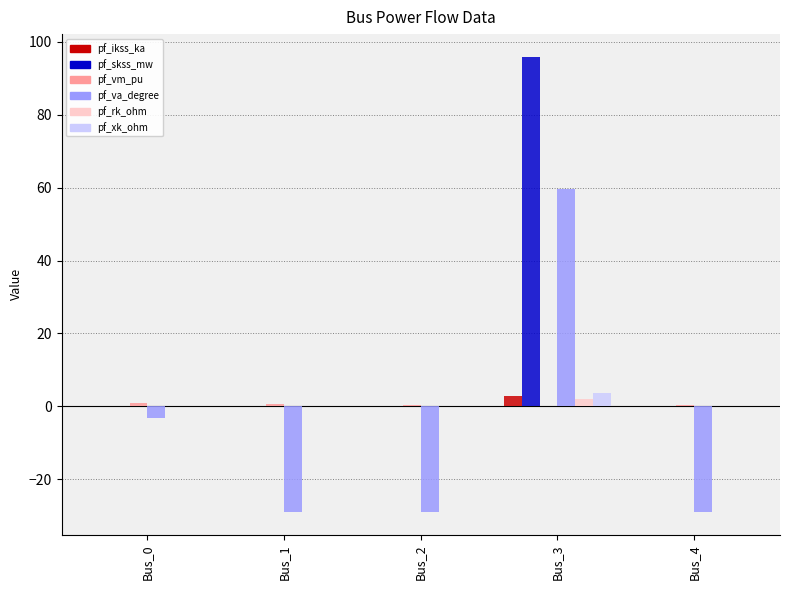

Which category has the highest value across all series?

Bus_3